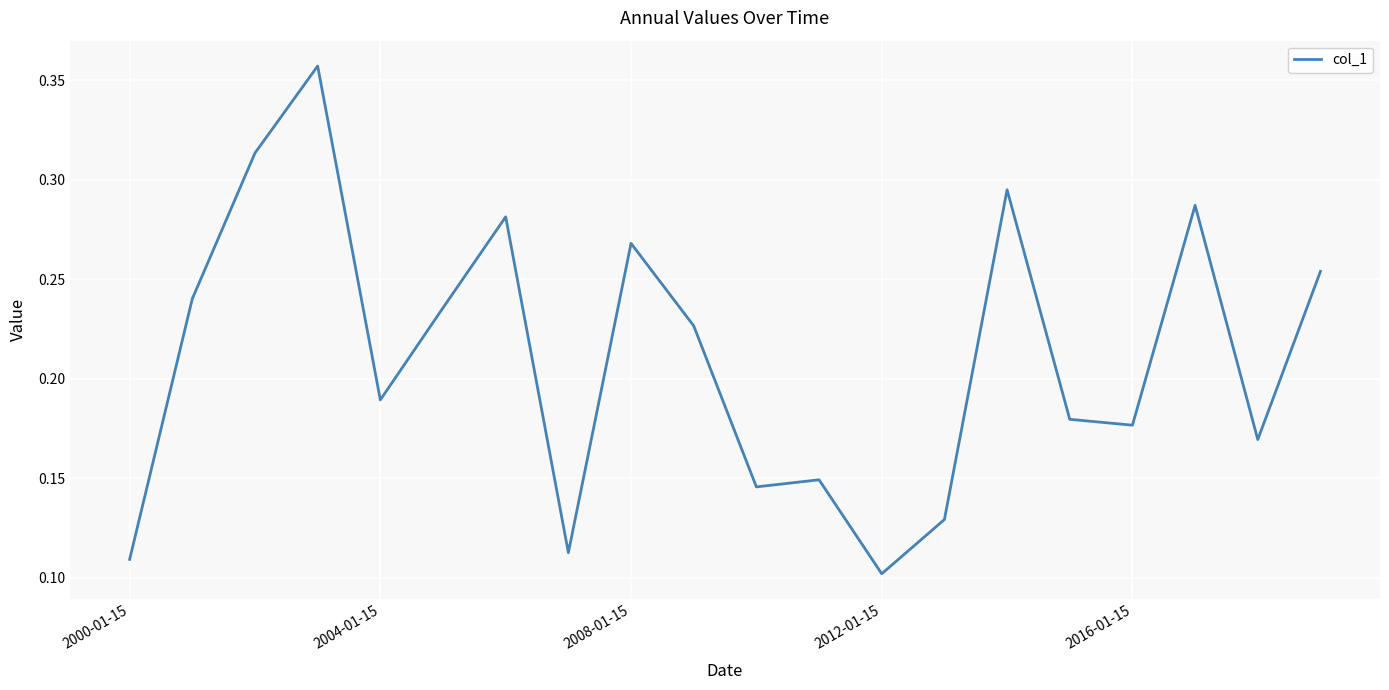

How many series are shown in this chart?

1